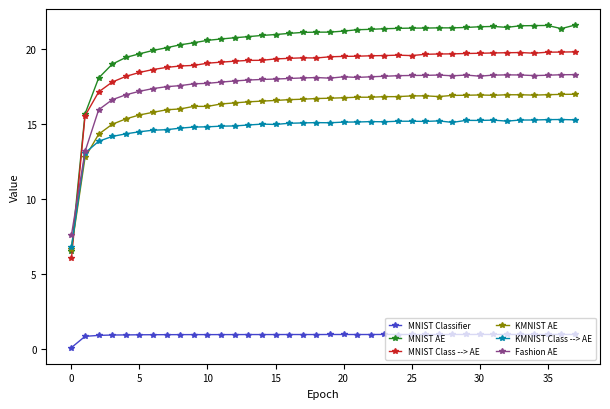

Does the chart have visible grid lines?

No